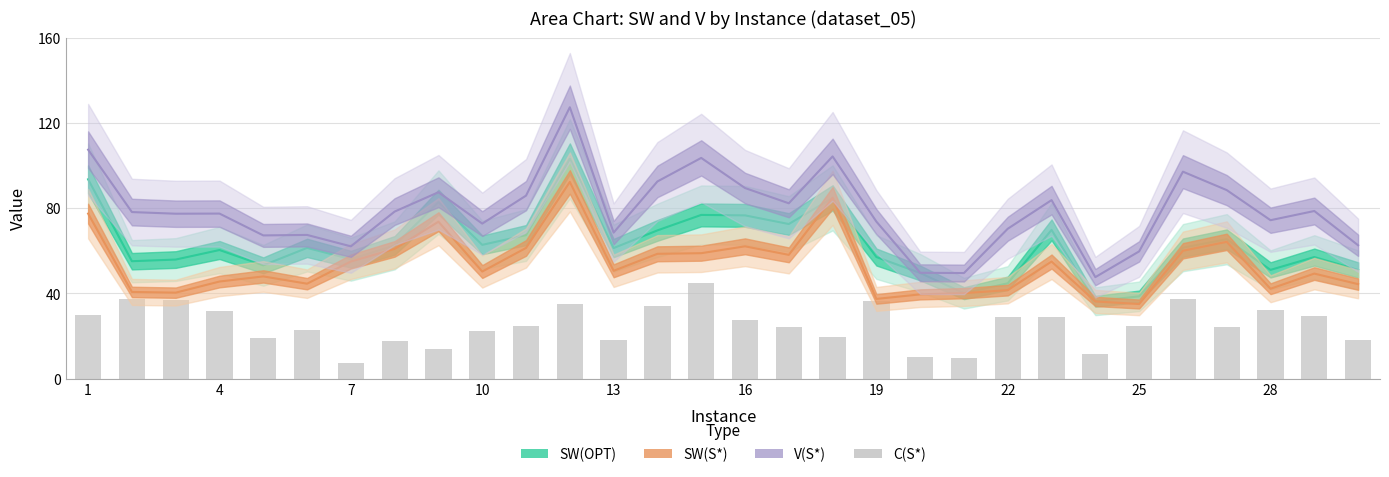

What is the value of the 22nd bar from the left?

28.9